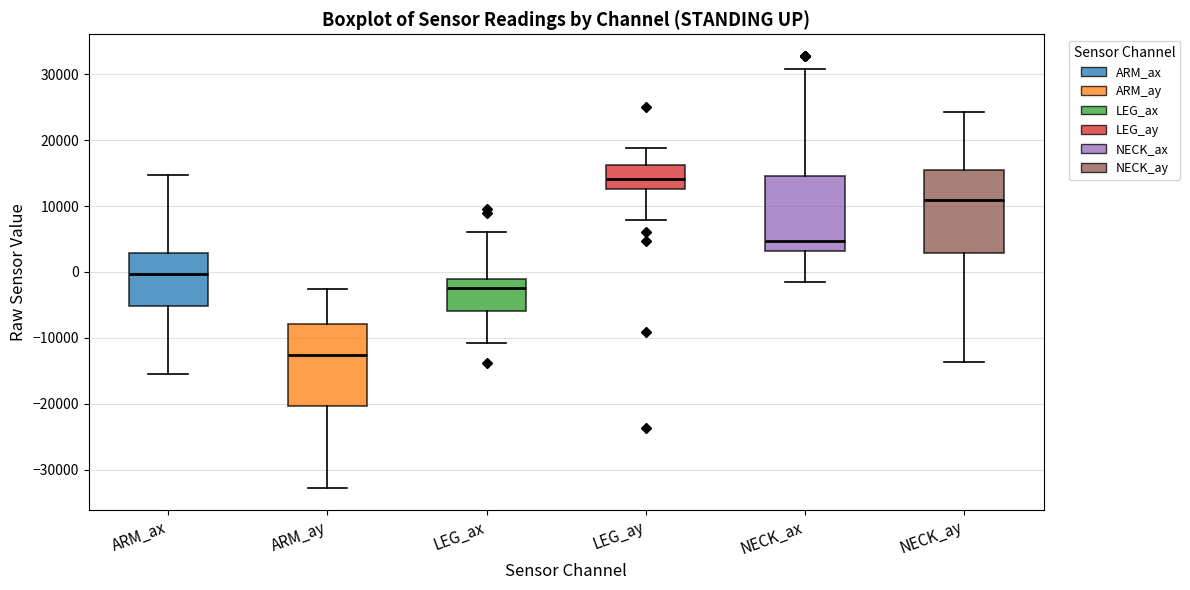

Where is the upper edge of the box for ARM_ay on the y-axis? The values are not printed on the chart, so give them approximately, as read against the axis.

-8000